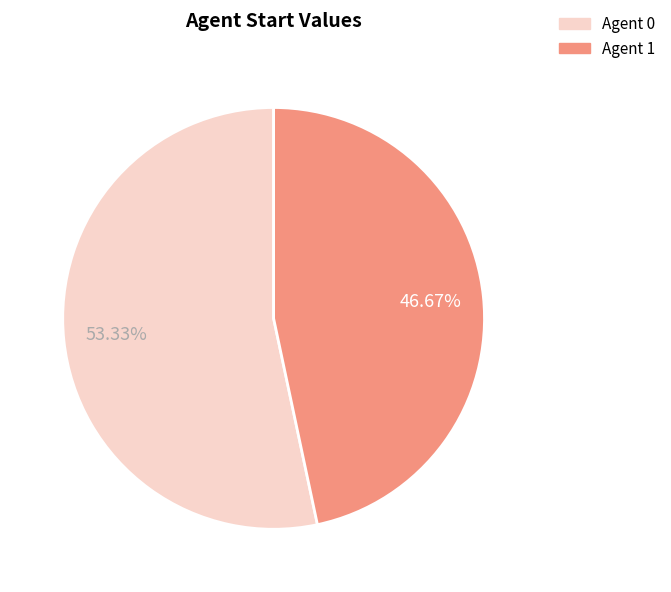

Rank the categories by value from highest to lowest.

Agent 0, Agent 1